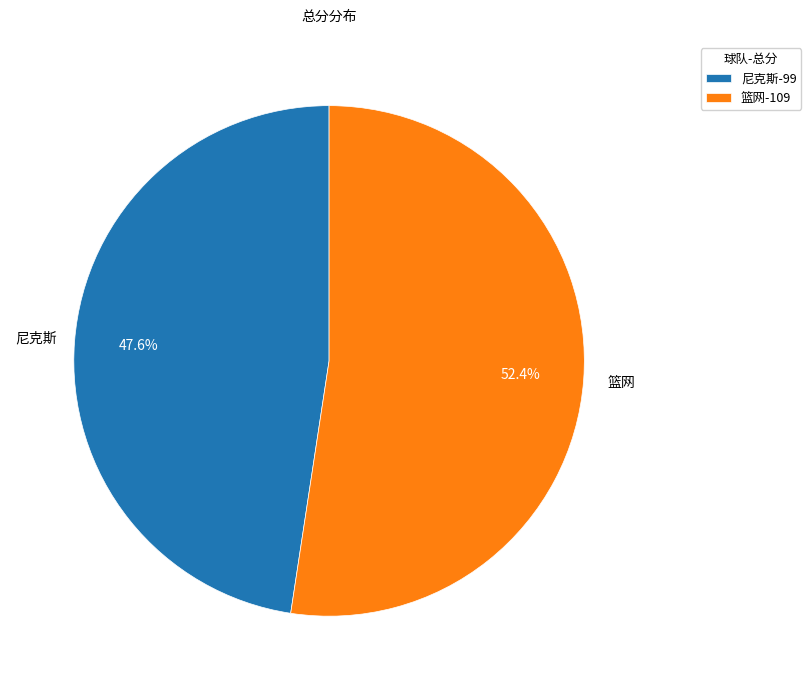

Combined, do 篮网 and 尼克斯 account for over 50%?

Yes